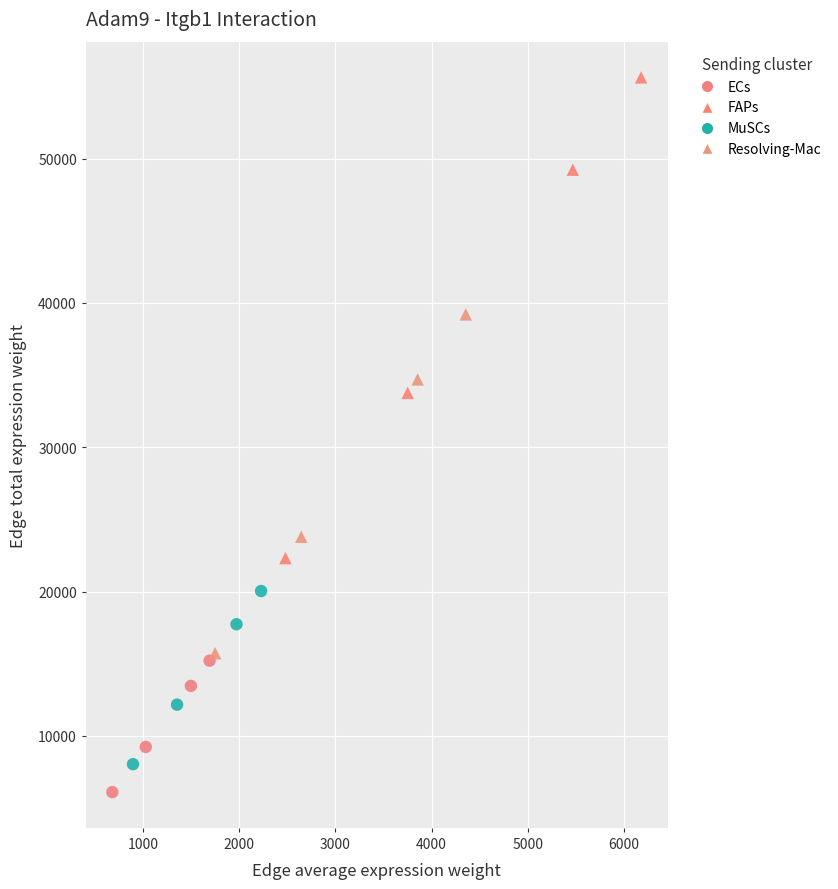

Which series reaches the maximum Y coordinate?

FAPs